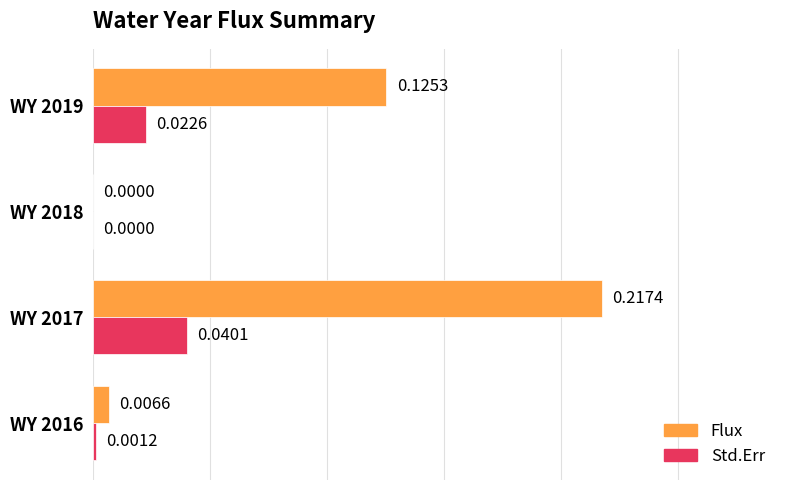

At which category is the sum across all series the highest?

WY 2017